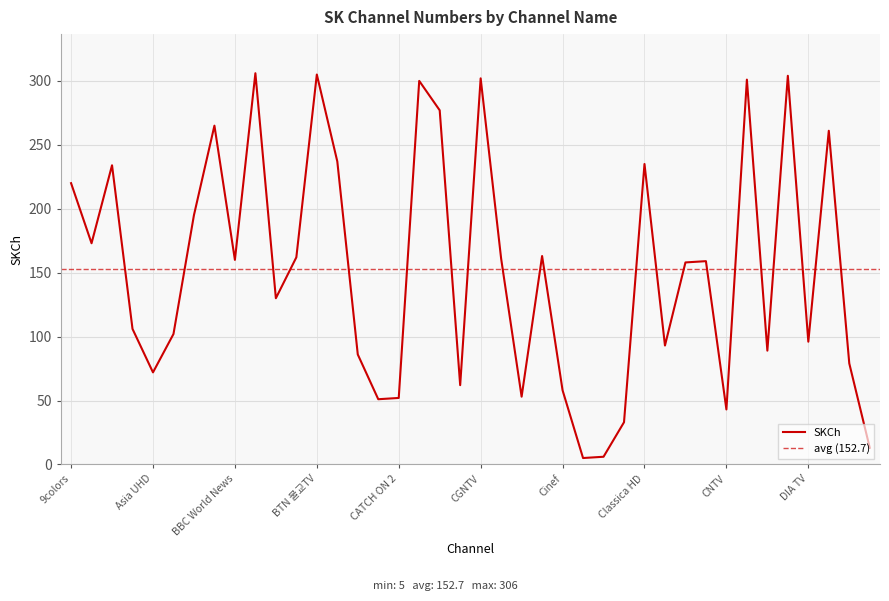

Where is the first local minimum?

Animax